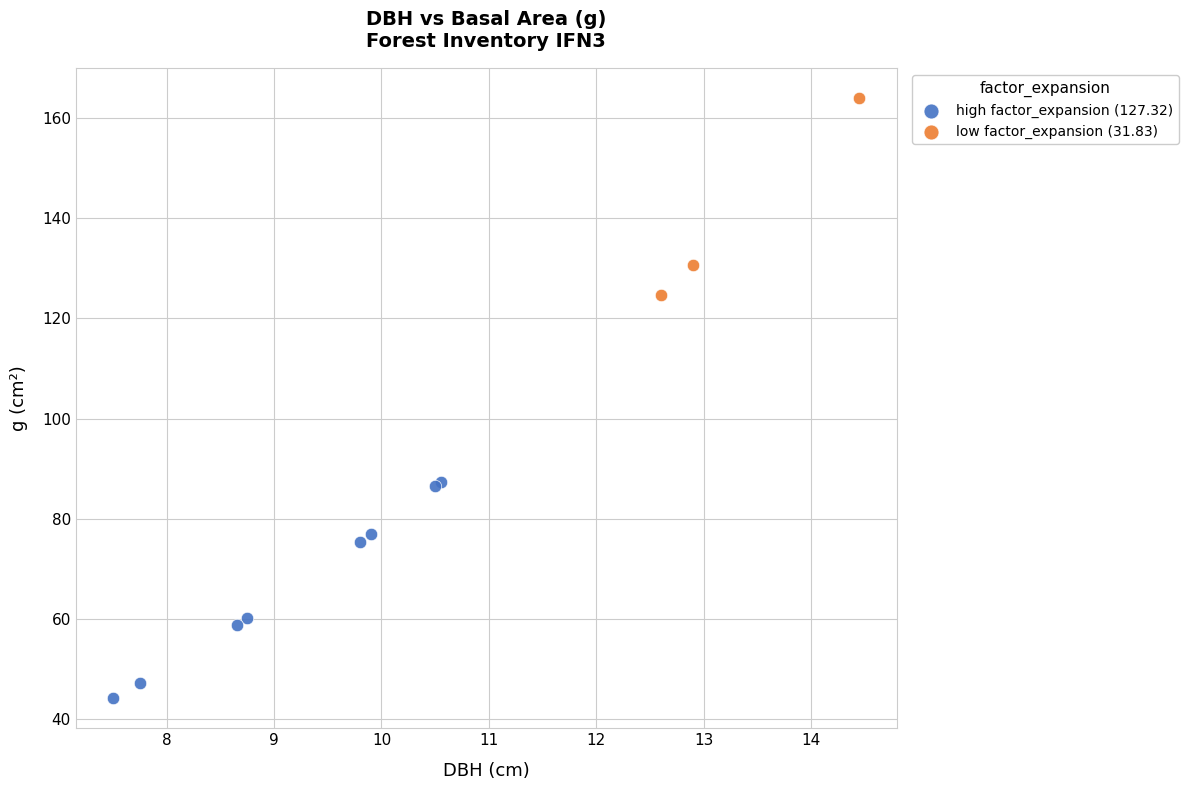

Which series reaches the maximum Y coordinate?

low factor_expansion (31.83)